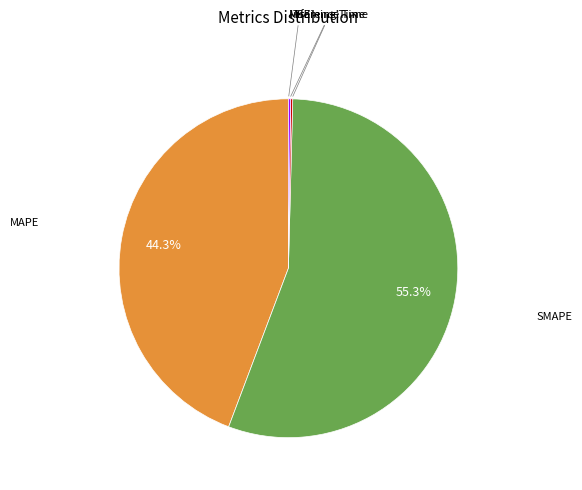

Is there any slice that represents more than half of the pie?

Yes